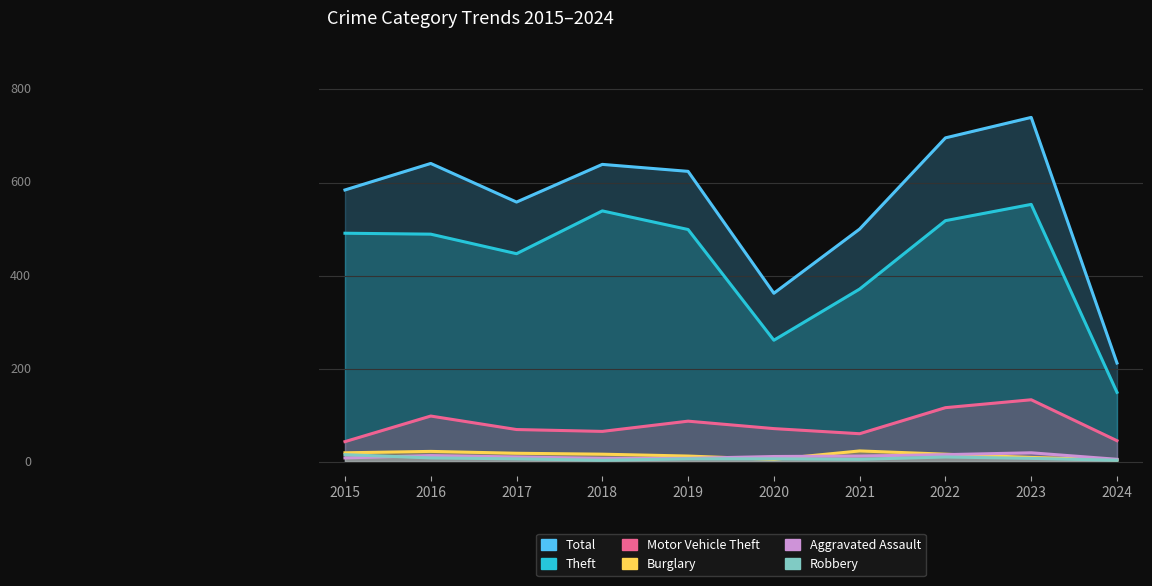

What is the maximum value shown in the chart?

740